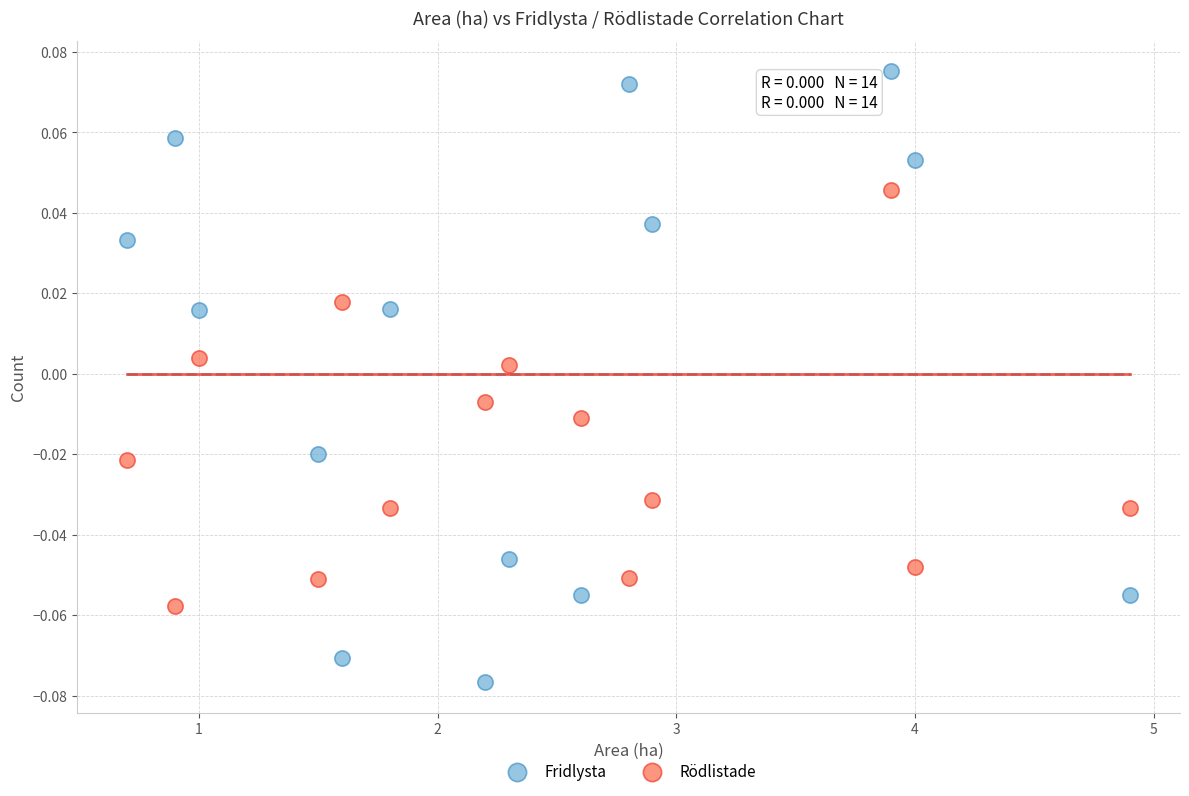

Which series has the largest Y range (max minus min)?

Fridlysta